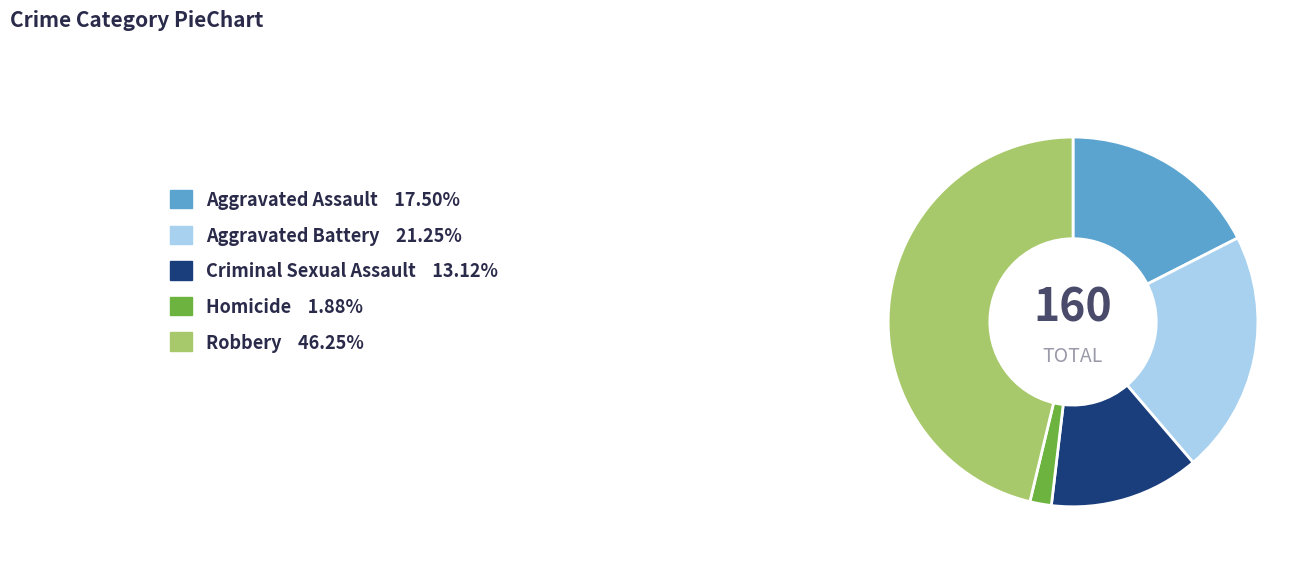

Approximately how many times larger is the value at Robbery compared to Aggravated Battery?

2.2